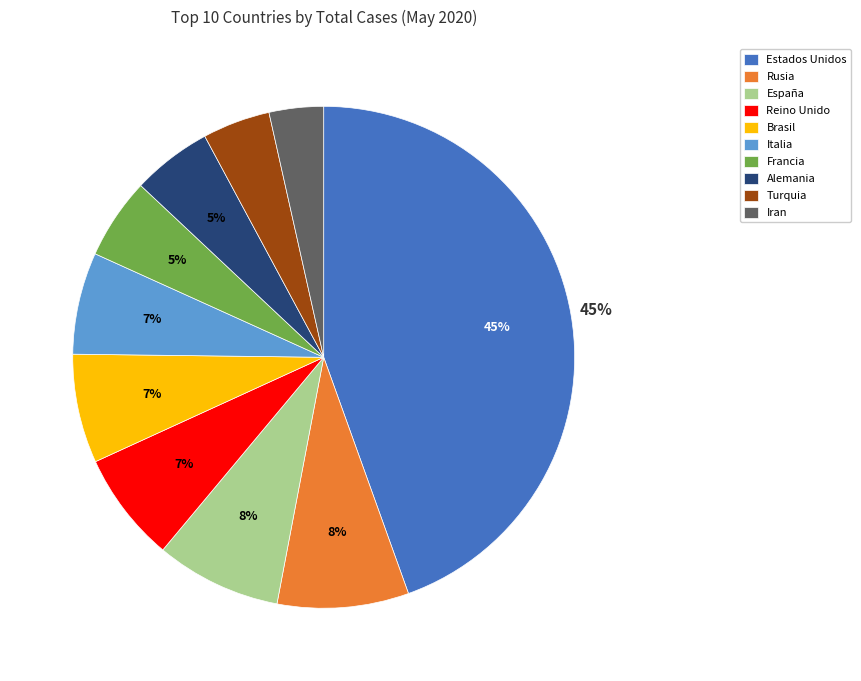

Approximately how many times larger is the value at Rusia compared to España?

1.0